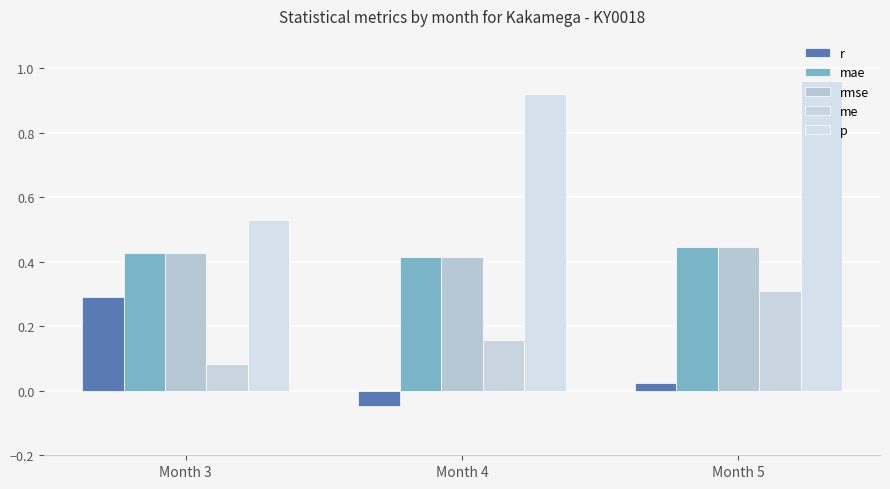

How many bars are there in each group?

5